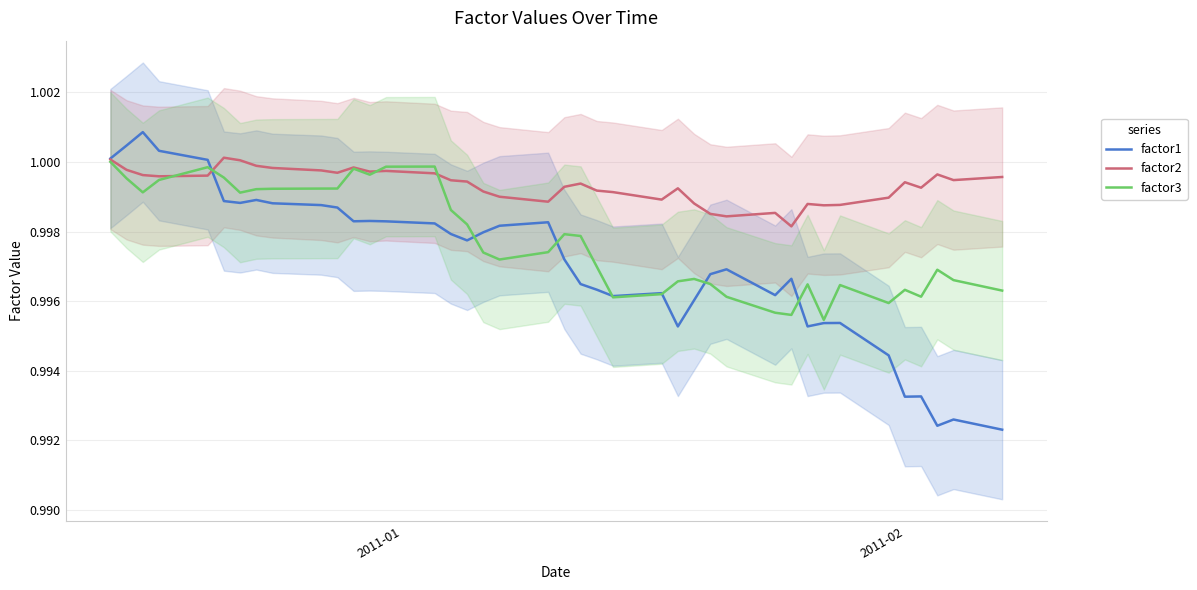

Which series ends up on top after the final intersection of factor3 and factor1?

factor3